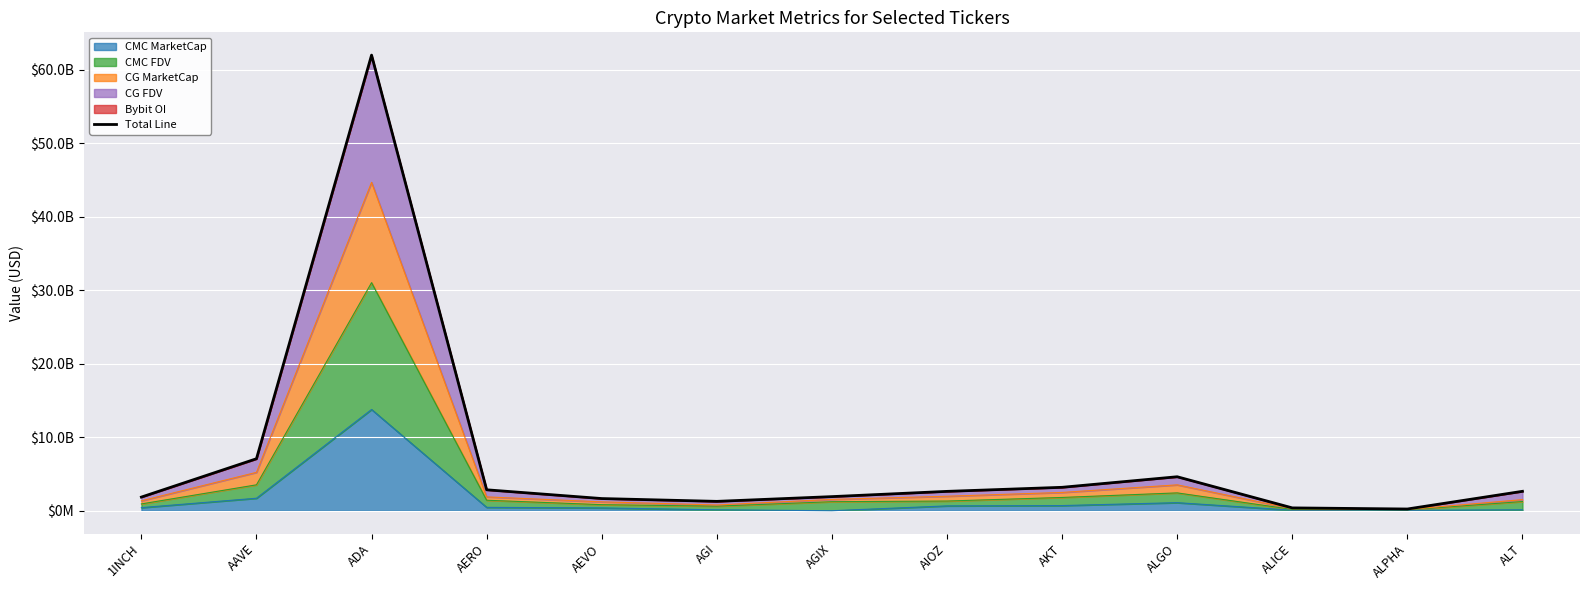

List the labels in order of value, smallest first.

ALPHA, ALICE, AGI, AEVO, 1INCH, AGIX, AIOZ, ALT, AERO, AKT, ALGO, AAVE, ADA